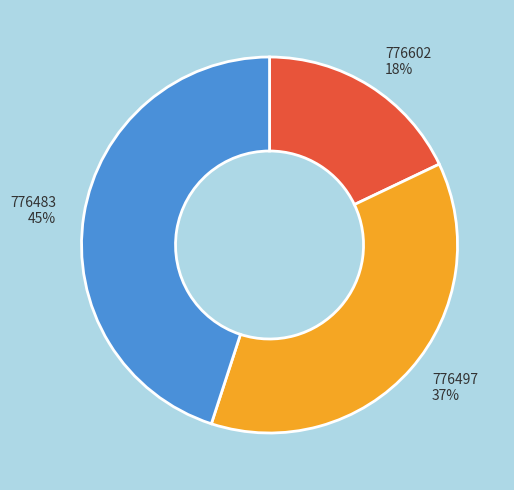

Approximately how many times larger is the value at 776483 compared to 776602?

2.5